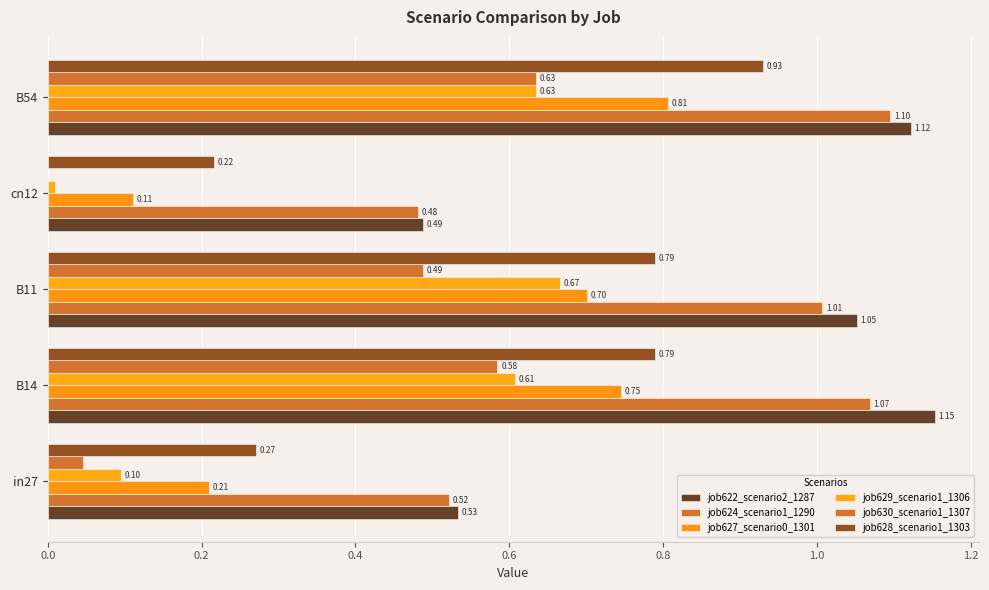

What is the difference between the maximum and minimum values in the job628_scenario1_1303 series?

0.7